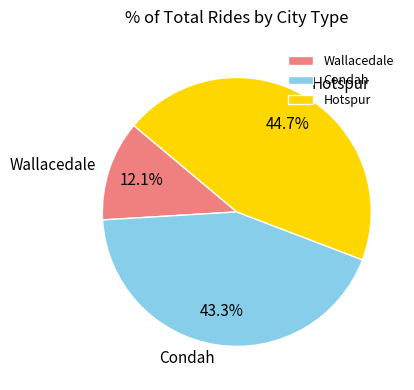

To the nearest percent, what percentage of the pie is Hotspur?

45%